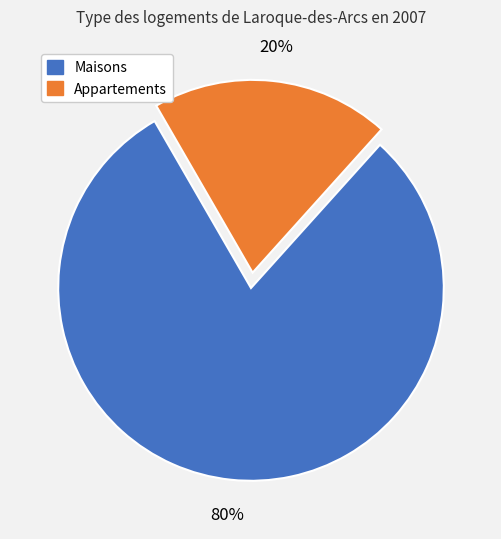

What is the ratio of the value at Maisons to the value at Appartements?

4.0